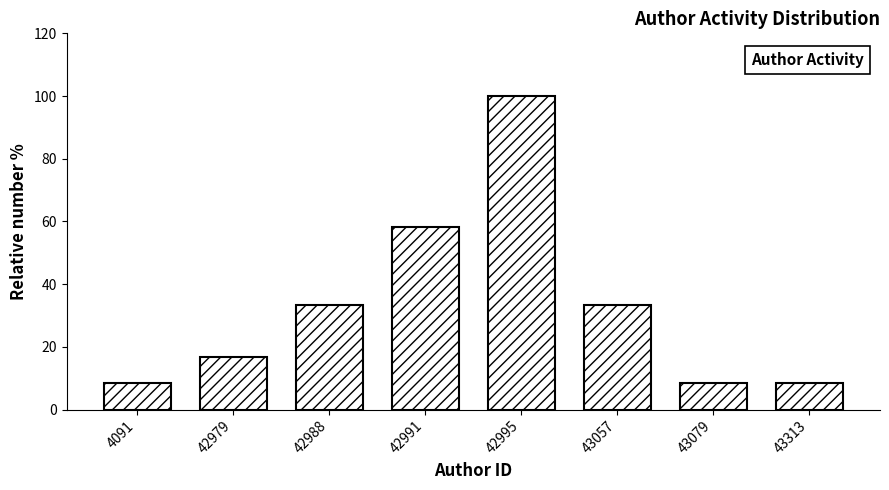

Reading left to right, transcribe all the data shown in this chart.

4091=8.3	42979=16.7	42988=33.3	42991=58.3	42995=100.0	43057=33.3	43079=8.3	43313=8.3